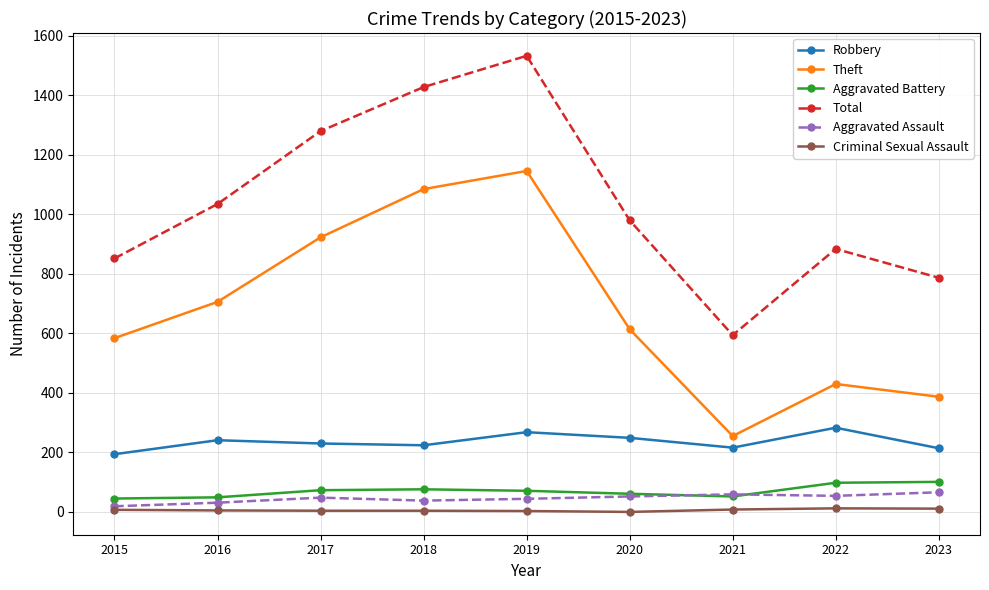

At how many categories does at least one series exceed 1366?

2